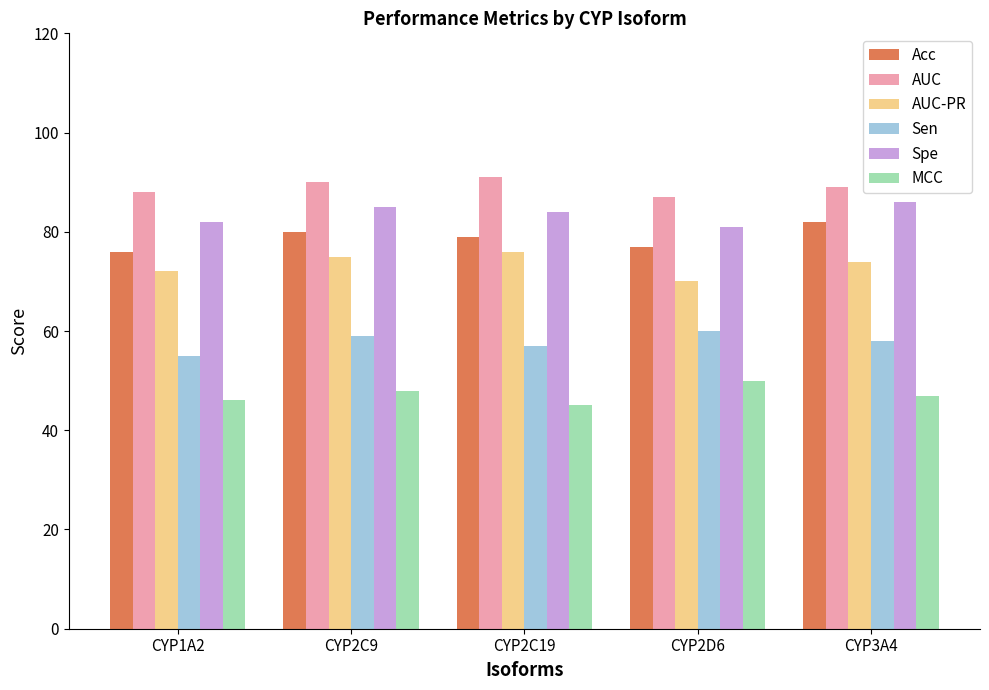

What is the sum of the AUC values at CYP2C9 and CYP2D6?

177